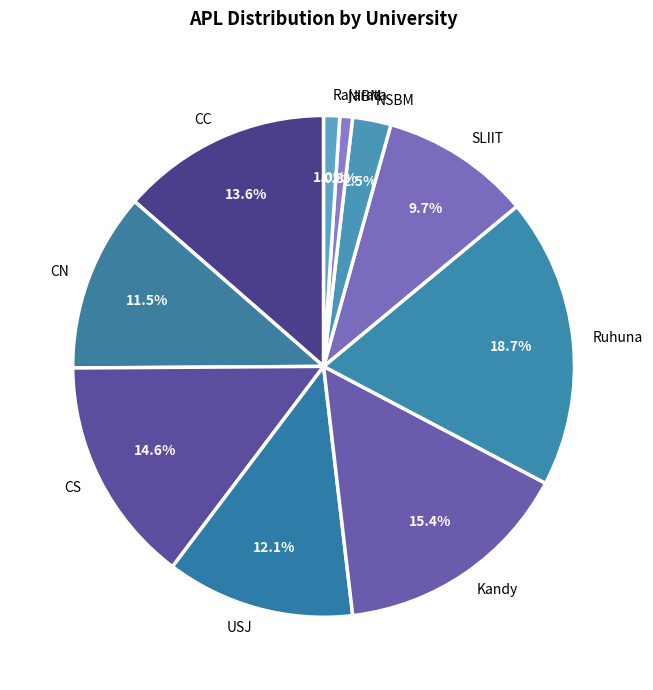

Which slice is the largest?

Ruhuna